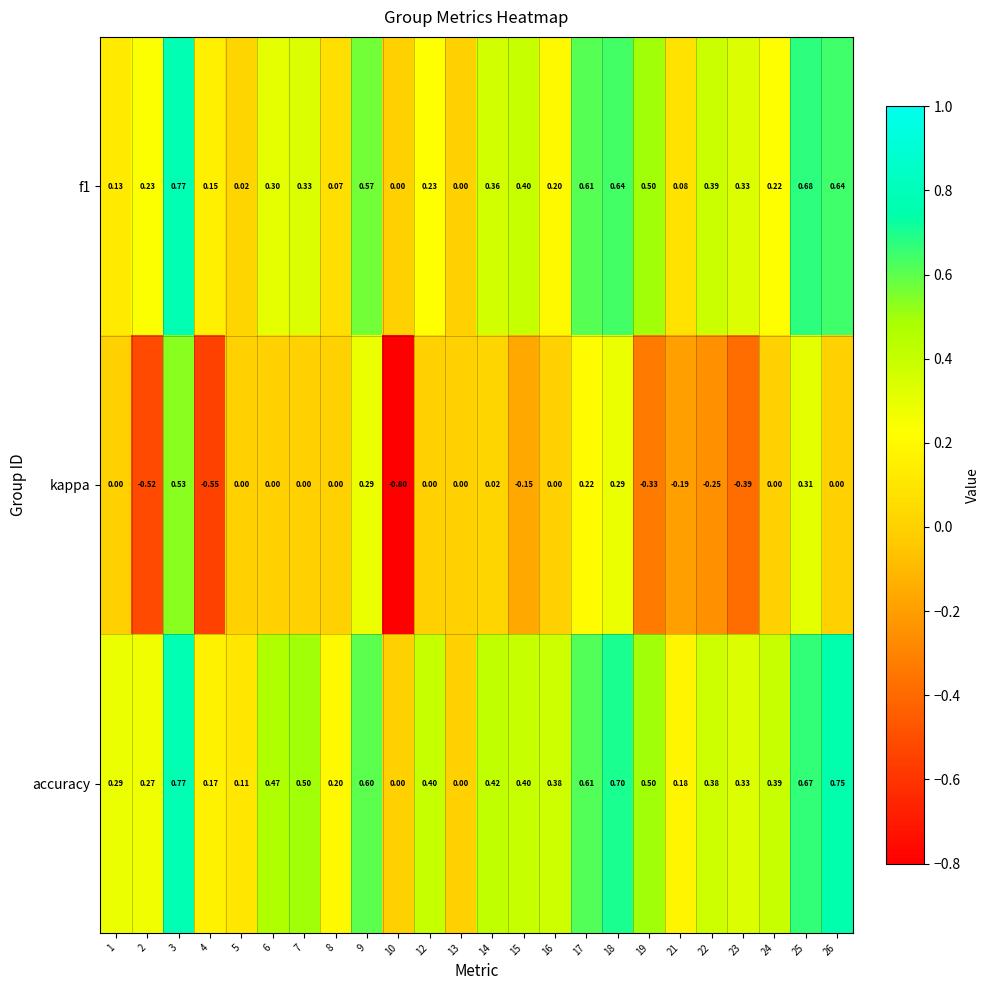

Which series has the largest total across all categories?

accuracy